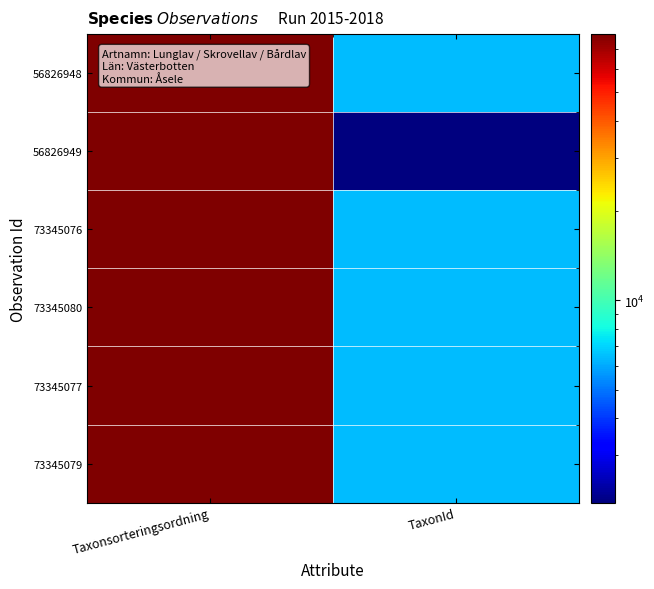

How many categories are shown in the chart?

2